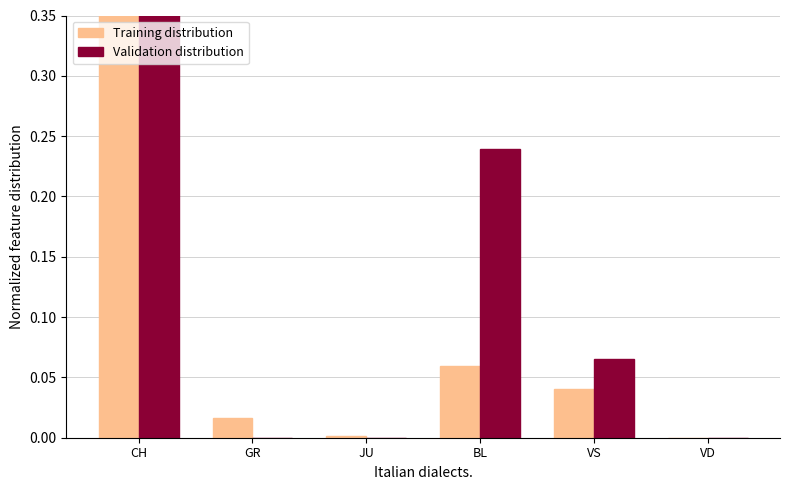

Which series has the largest total across all categories?

Validation distribution